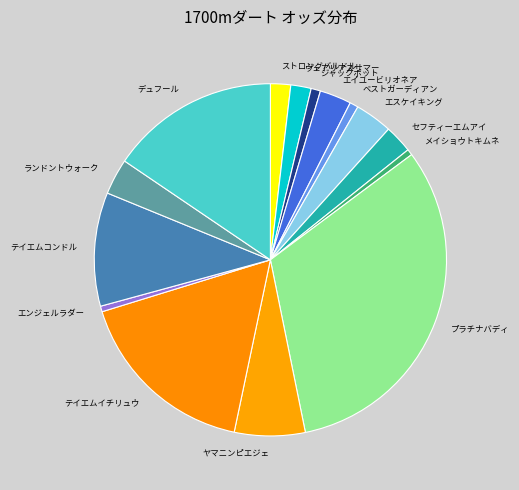

Is it true that ベストガーディアン is 11% of the pie?

False